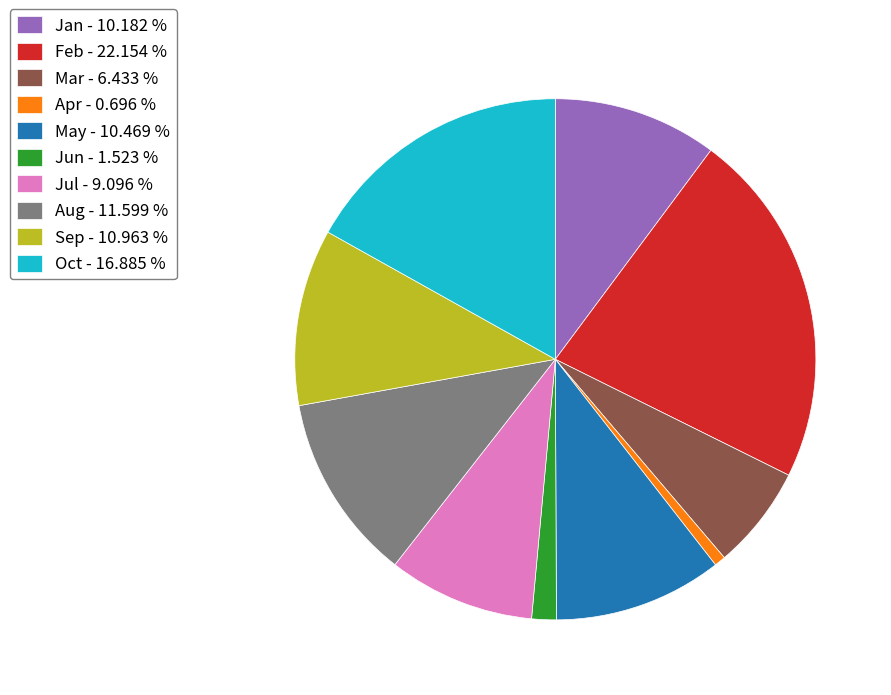

Does Jul - 9.096 % represent more than half of the total?

No